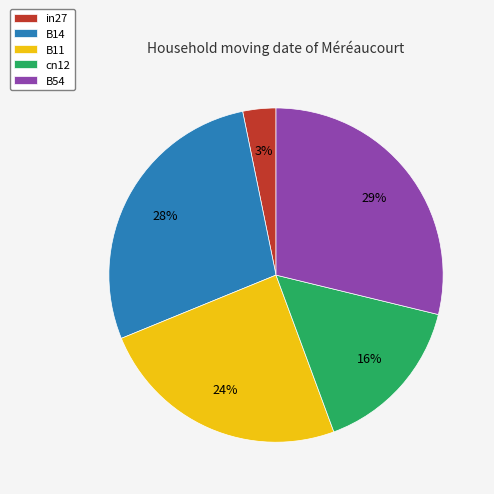

The cn12 slice represents 16% of the pie. True or false?

True